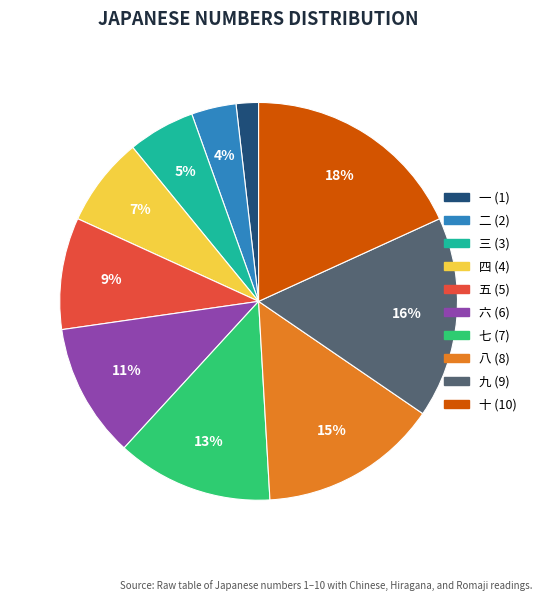

To the nearest percent, what is the average slice percentage?

10%